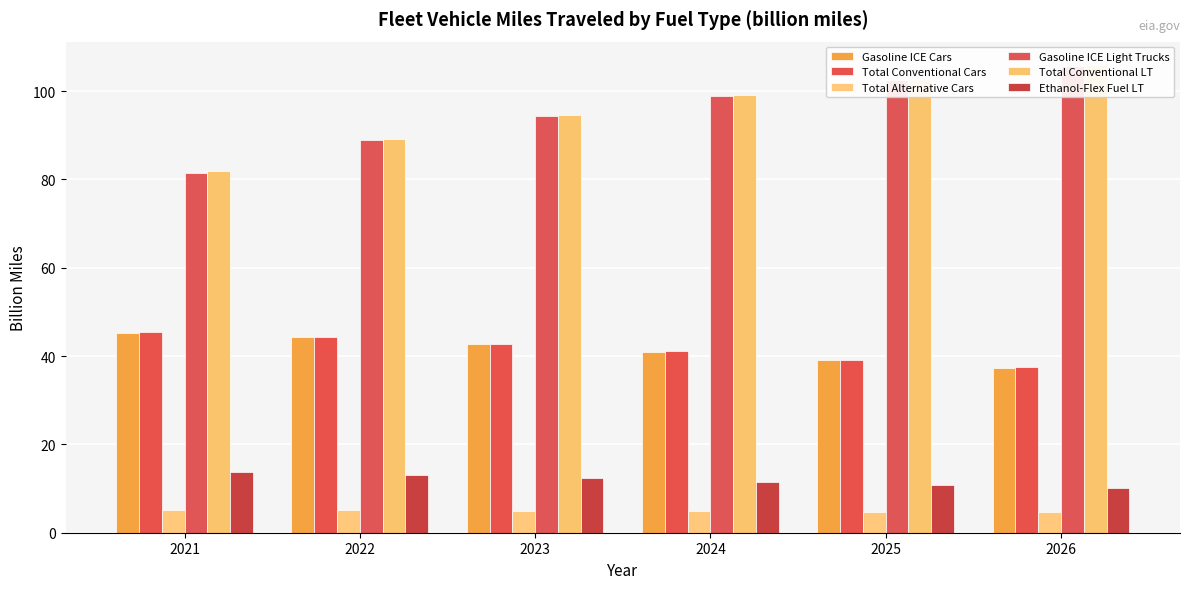

Reading right to left, extract all data points from this chart.

Gasoline ICE Cars: 2026=37.4	2025=39.1	2024=41.0	2023=42.7	2022=44.3	2021=45.3
Total Conventional Cars: 2026=37.4	2025=39.1	2024=41.1	2023=42.8	2022=44.4	2021=45.4
Total Alternative Cars: 2026=4.7	2025=4.8	2024=4.9	2023=5.0	2022=5.1	2021=5.2
Gasoline ICE Light Trucks: 2026=105.7	2025=102.4	2024=98.9	2023=94.3	2022=88.9	2021=81.4
Total Conventional LT: 2026=105.9	2025=102.7	2024=99.2	2023=94.7	2022=89.2	2021=81.8
Ethanol-Flex Fuel LT: 2026=10.1	2025=10.8	2024=11.5	2023=12.3	2022=13.1	2021=13.7